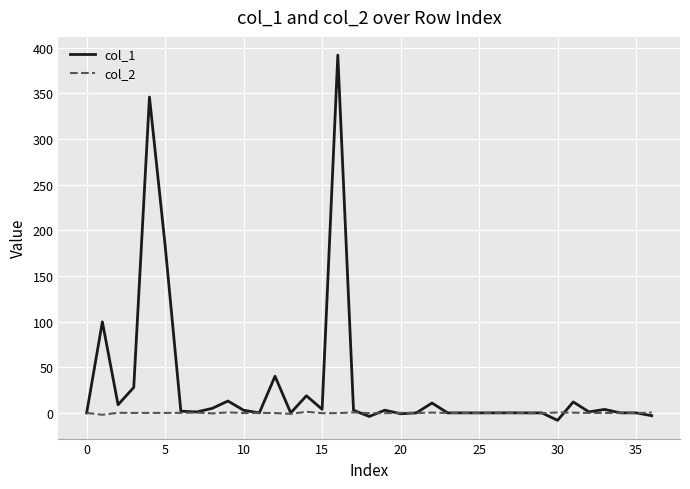

What is the maximum value for col_1?

392.0